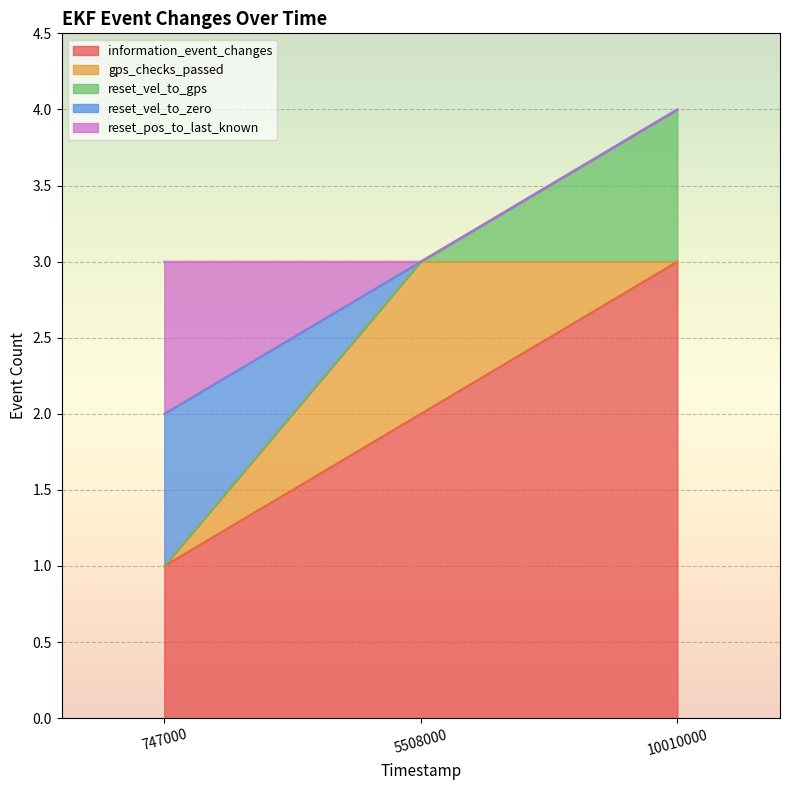

The information_event_changes series shows 1 at 747000. True or false?

True